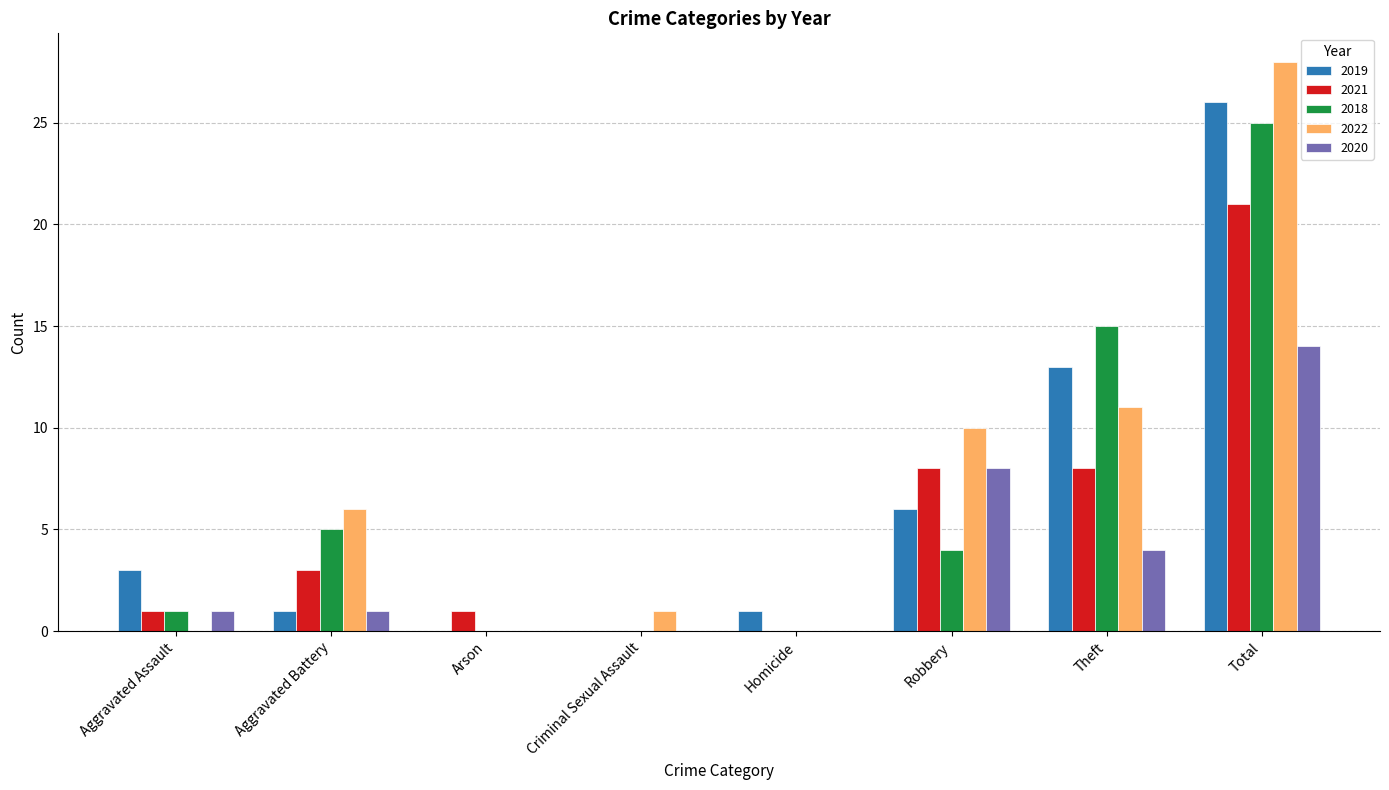

How many groups of bars are there?

8